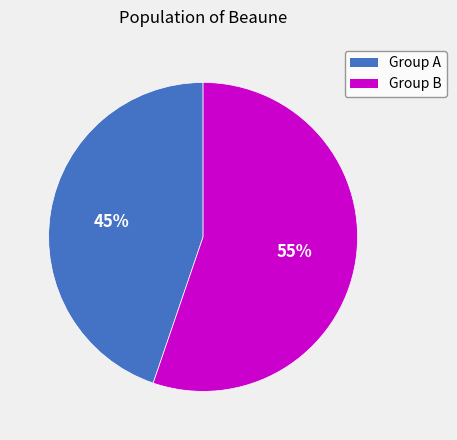

Count the number of slices in the pie.

2